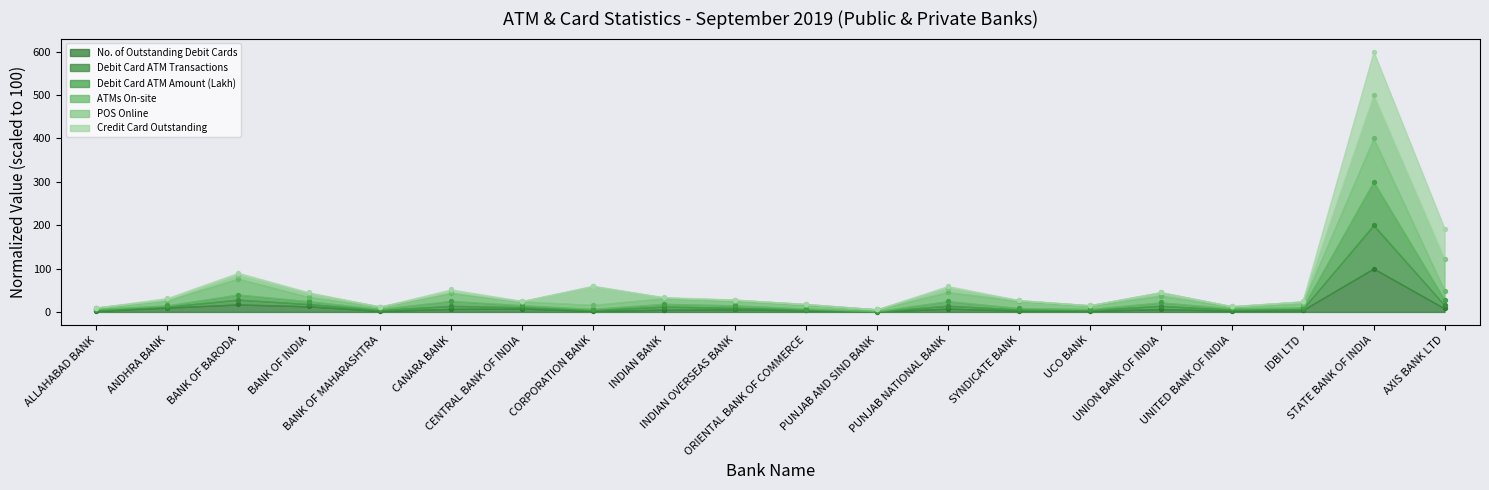

Which series contains the highest Y value?

Debit Card ATM Amount (Lakh)